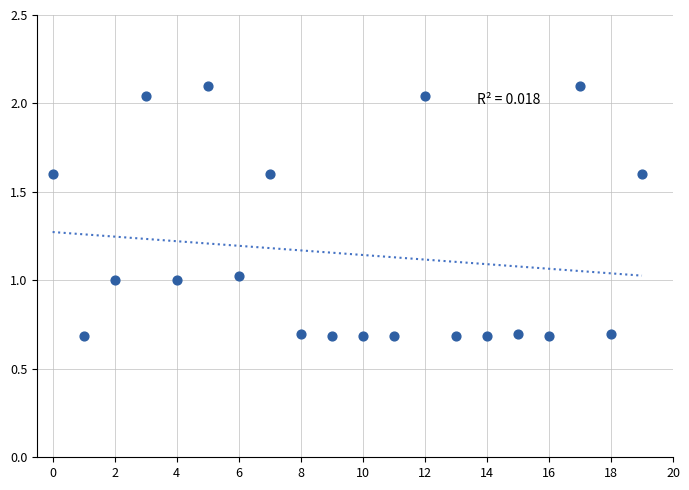

What is the range of Y values (max minus min)?

1.4